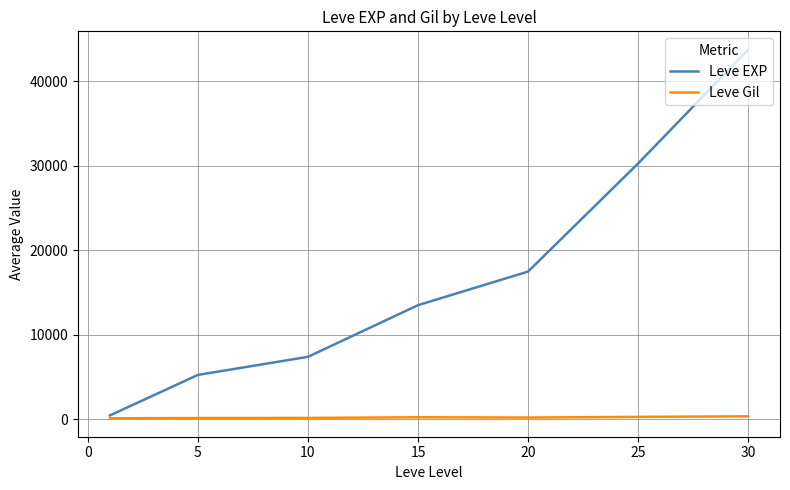

Is this an area chart (filled region under the line)?

No